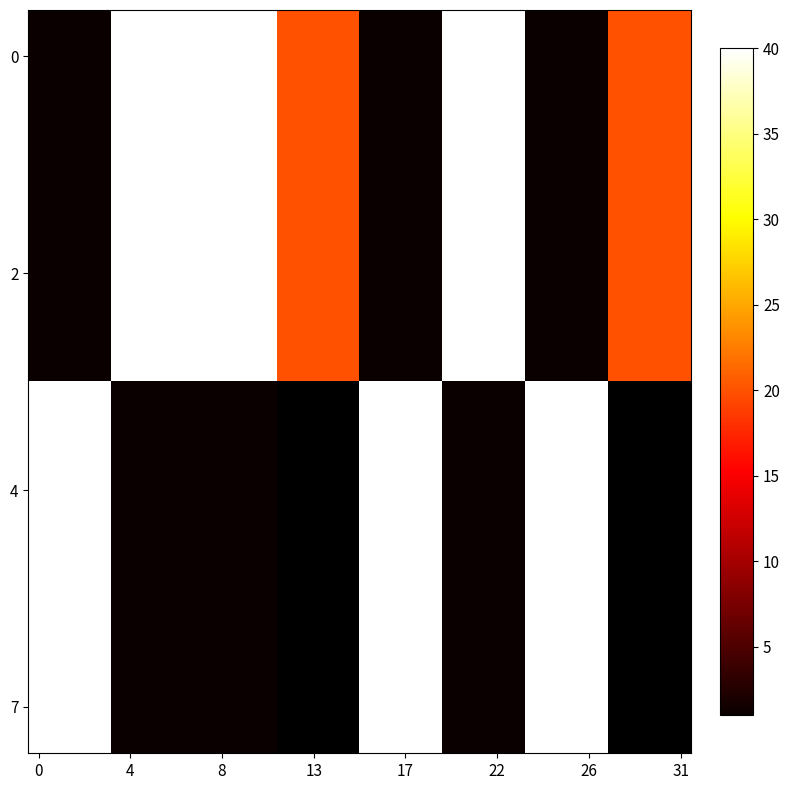

What is the greatest value displayed?

40.0